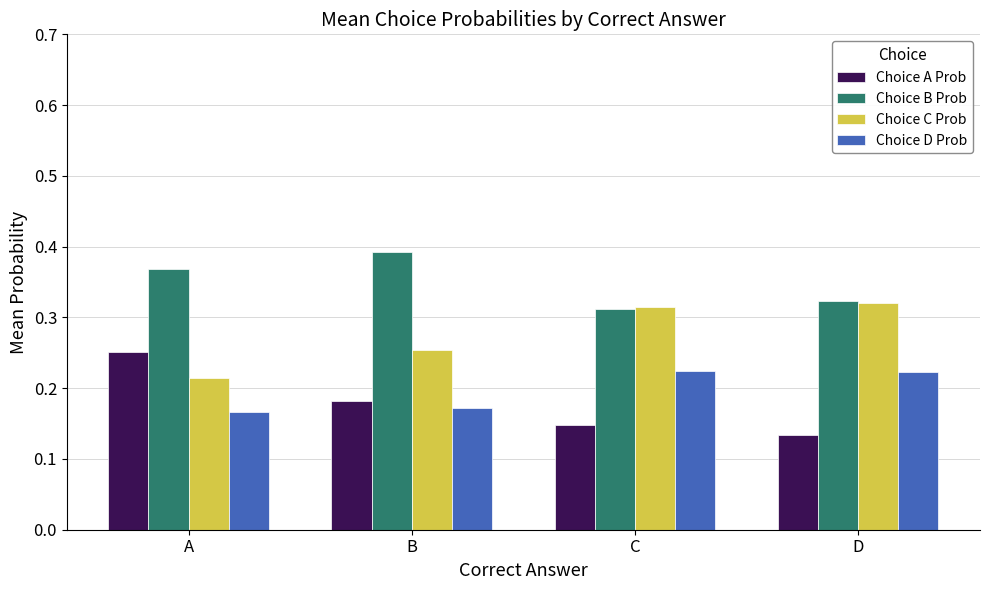

What is the sum of the Choice C Prob values at B and C?

0.6